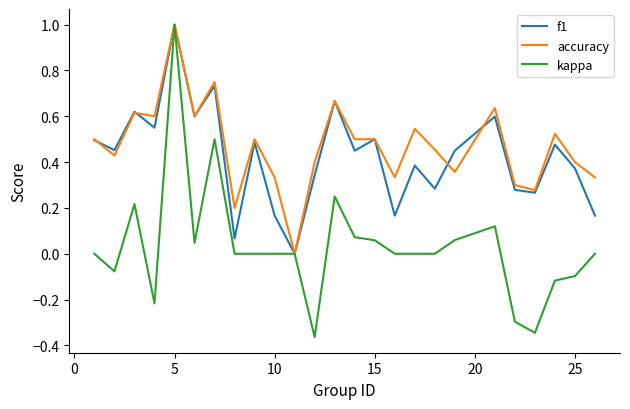

What is the greatest value displayed?

1.0